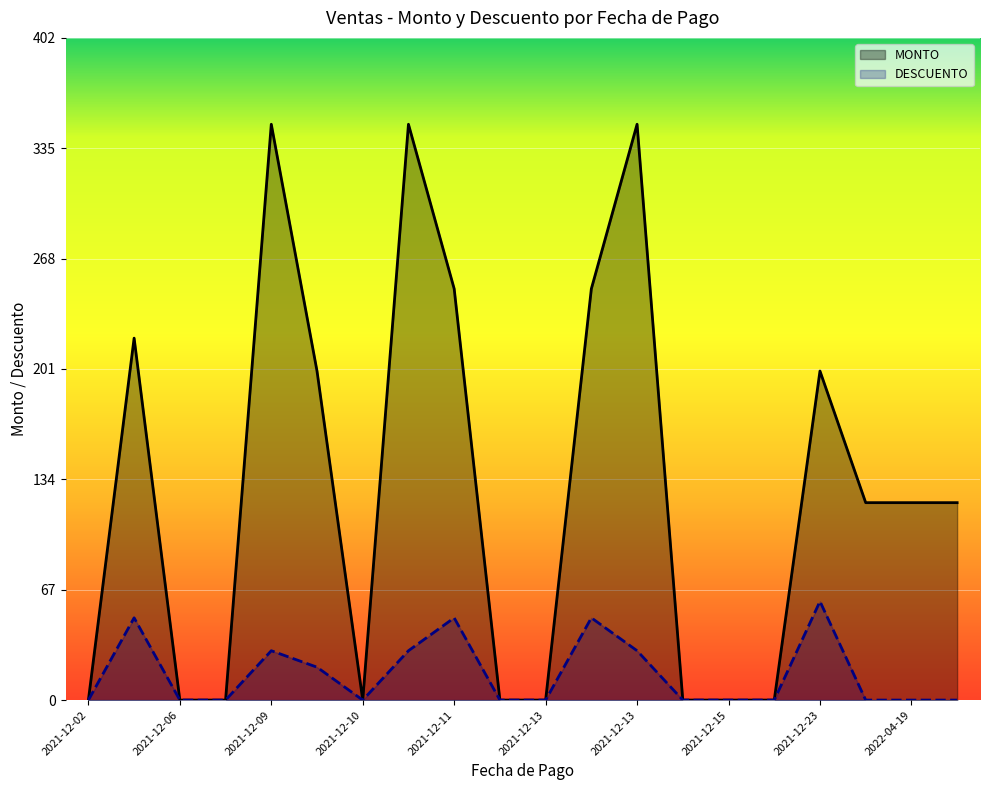

Where does the MONTO series first go above 120?

2021-12-03